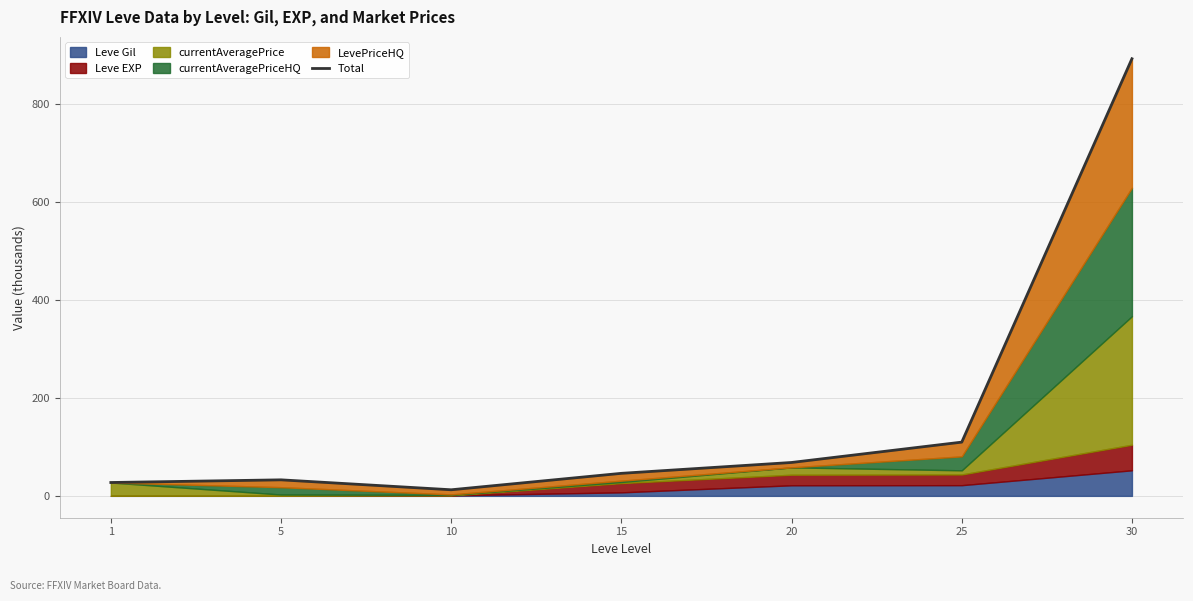

Rank the categories by value from lowest to highest.

10, 1, 5, 15, 20, 25, 30